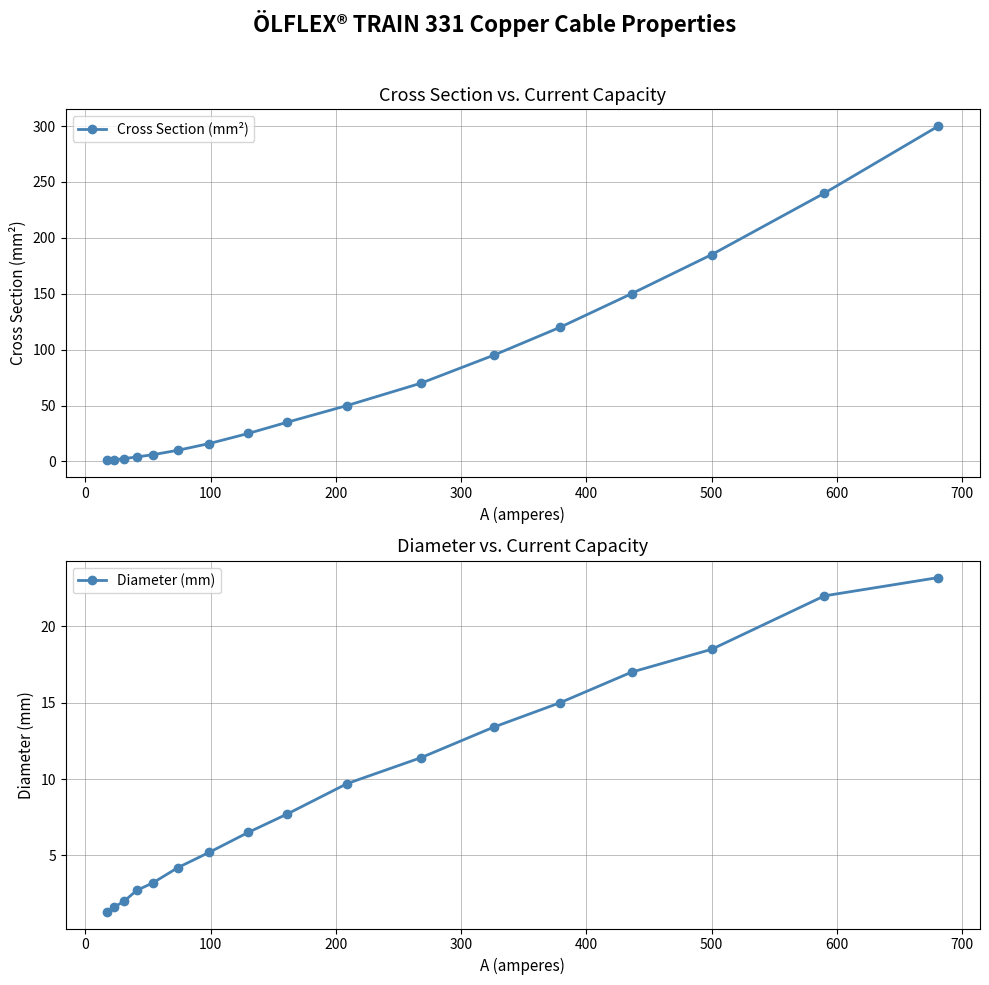

What is the average value of the Diameter (mm) series?

9.7